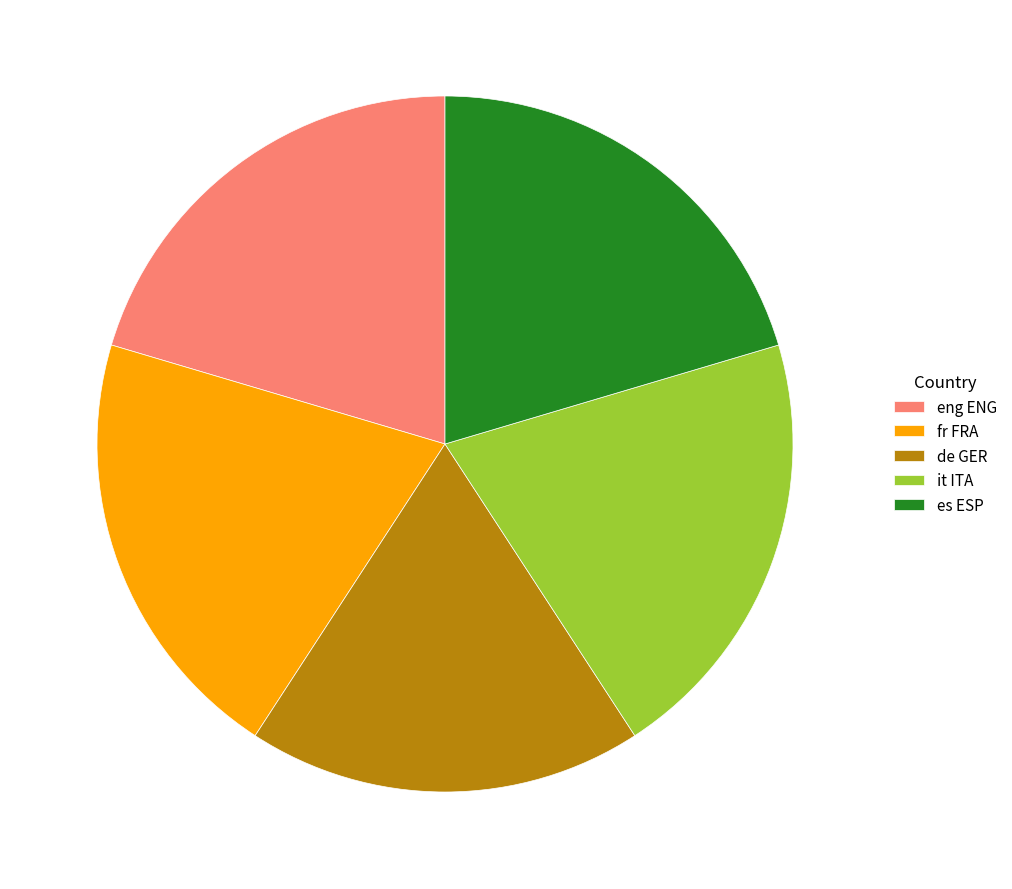

Which slice is the smallest?

de GER